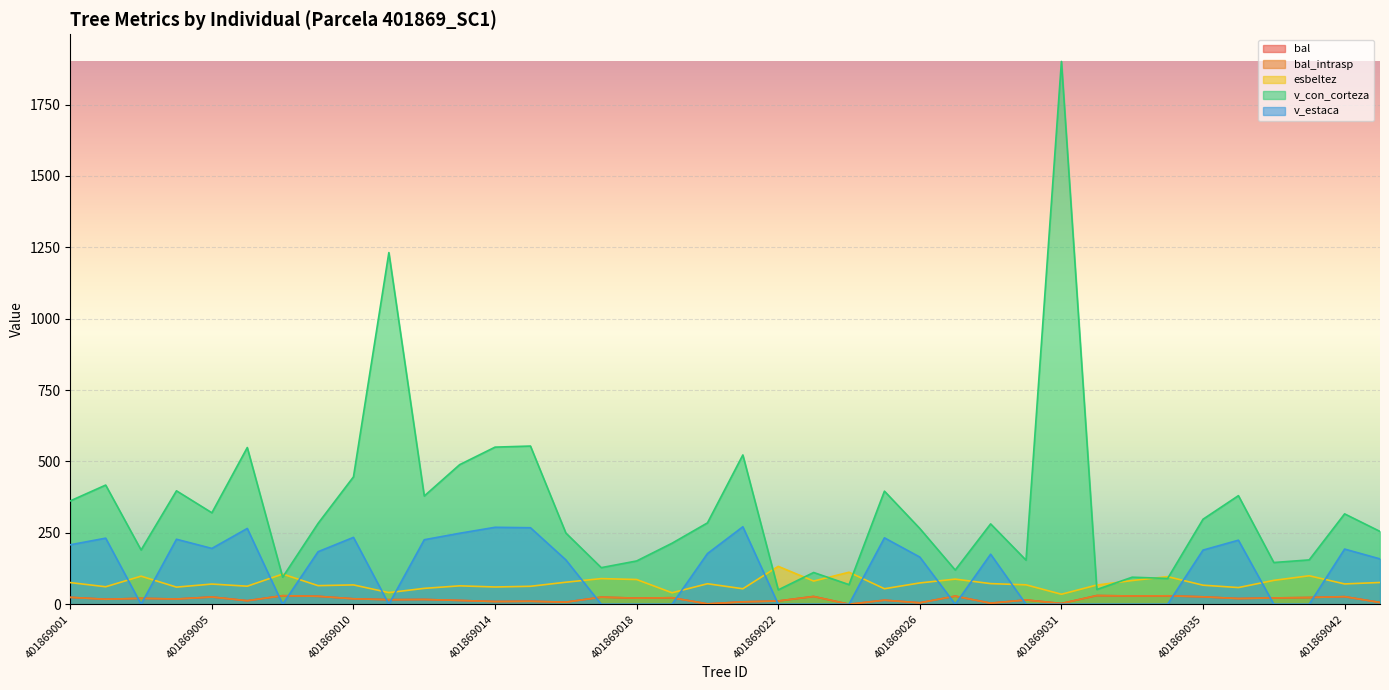

In v_estaca, how many points are higher than both neighbors (excluding endpoints)?

10